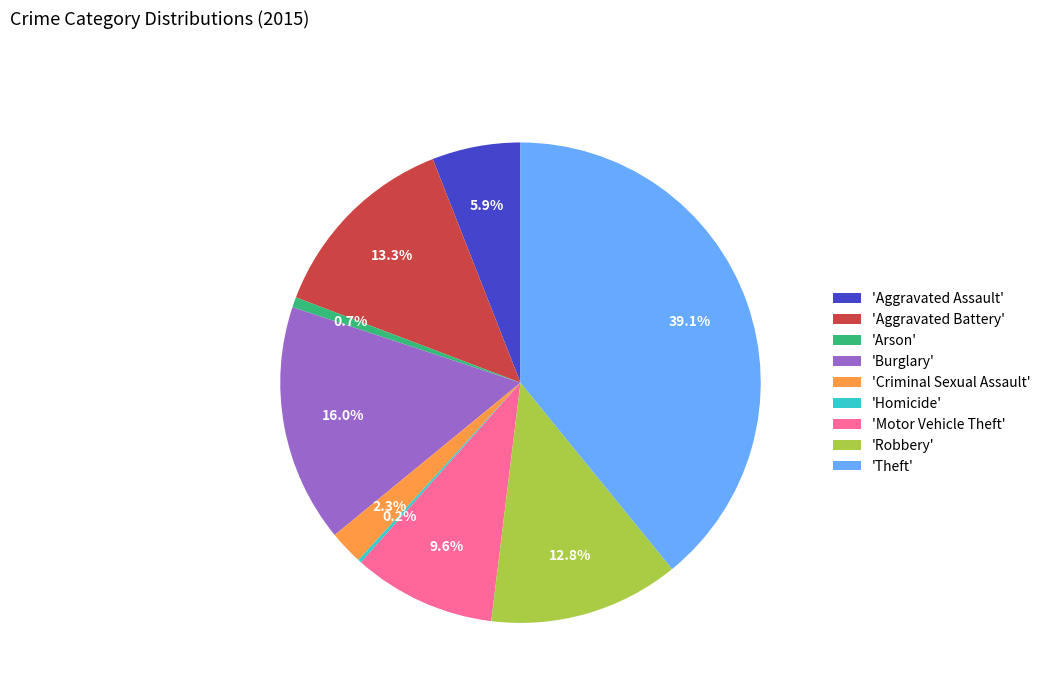

Does any single category account for the majority?

No